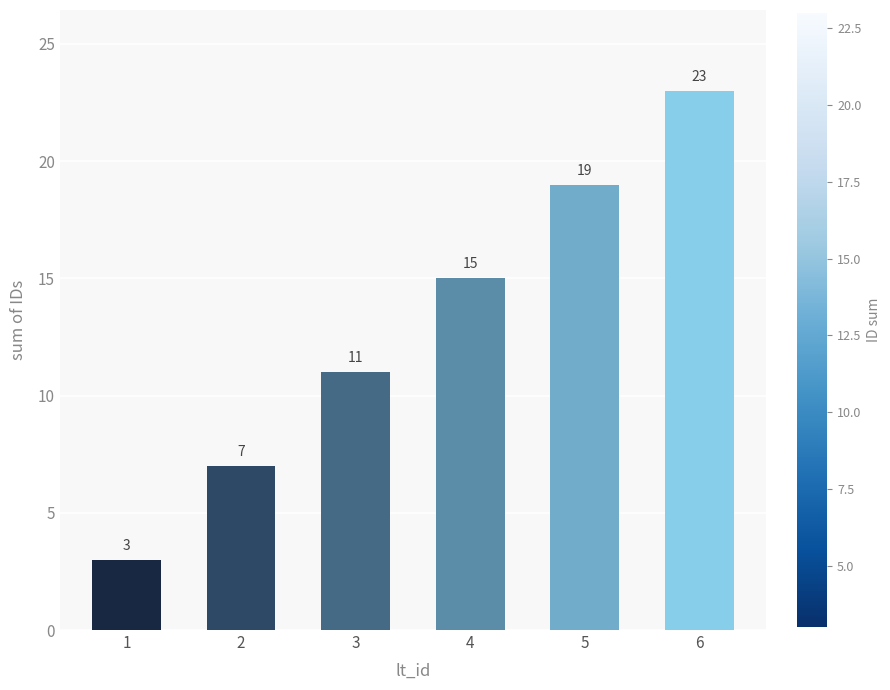

The chart shows a value of 15 at 4. True or false?

True